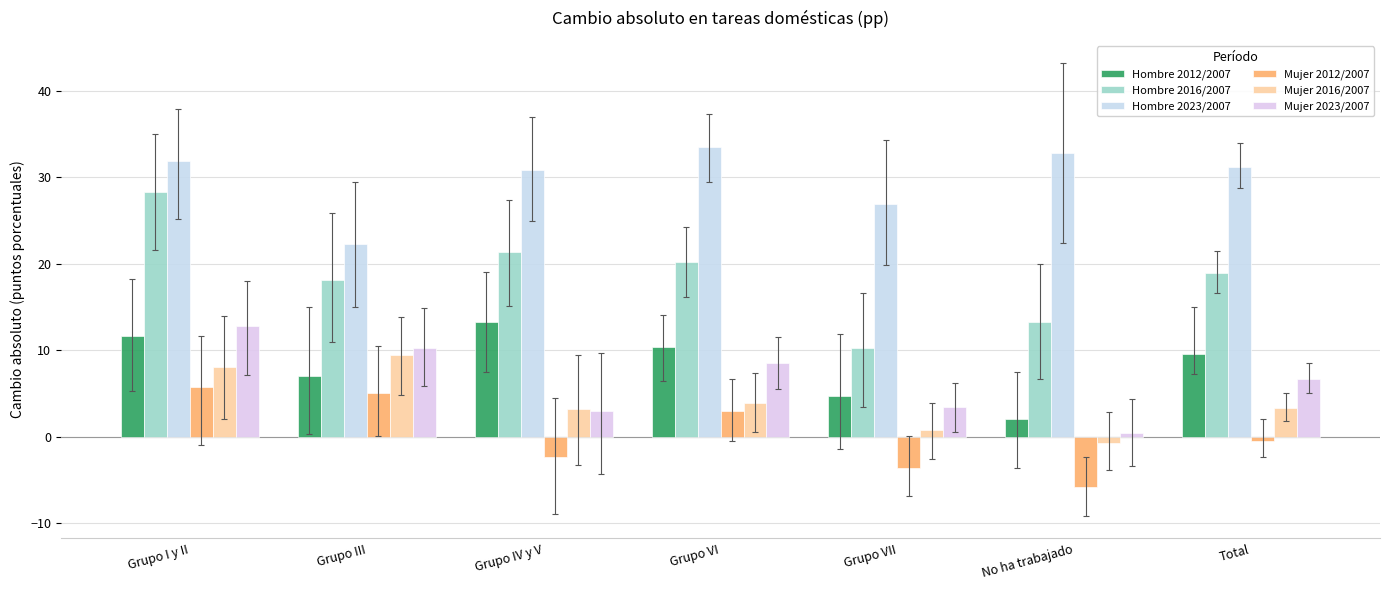

Reading left to right, transcribe all the data shown in this chart.

Hombre 2012/2007: Grupo I y II=11.6	Grupo III=7.0	Grupo IV y V=13.2	Grupo VI=10.3	Grupo VII=4.7	No ha trabajado=2.0	Total=9.6
Hombre 2016/2007: Grupo I y II=28.3	Grupo III=18.1	Grupo IV y V=21.4	Grupo VI=20.2	Grupo VII=10.3	No ha trabajado=13.2	Total=18.9
Hombre 2023/2007: Grupo I y II=31.8	Grupo III=22.3	Grupo IV y V=30.8	Grupo VI=33.5	Grupo VII=26.9	No ha trabajado=32.8	Total=31.2
Mujer 2012/2007: Grupo I y II=5.8	Grupo III=5.0	Grupo IV y V=-2.3	Grupo VI=2.9	Grupo VII=-3.7	No ha trabajado=-5.9	Total=-0.5
Mujer 2016/2007: Grupo I y II=8.1	Grupo III=9.5	Grupo IV y V=3.2	Grupo VI=3.9	Grupo VII=0.7	No ha trabajado=-0.8	Total=3.3
Mujer 2023/2007: Grupo I y II=12.8	Grupo III=10.2	Grupo IV y V=3.0	Grupo VI=8.5	Grupo VII=3.4	No ha trabajado=0.4	Total=6.7